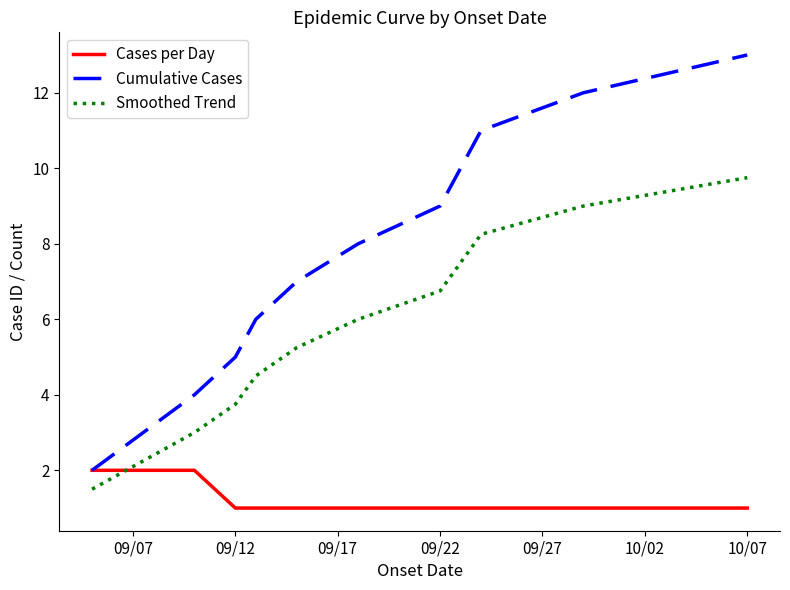

How many intersections are there between Cases per Day and Smoothed Trend?

1